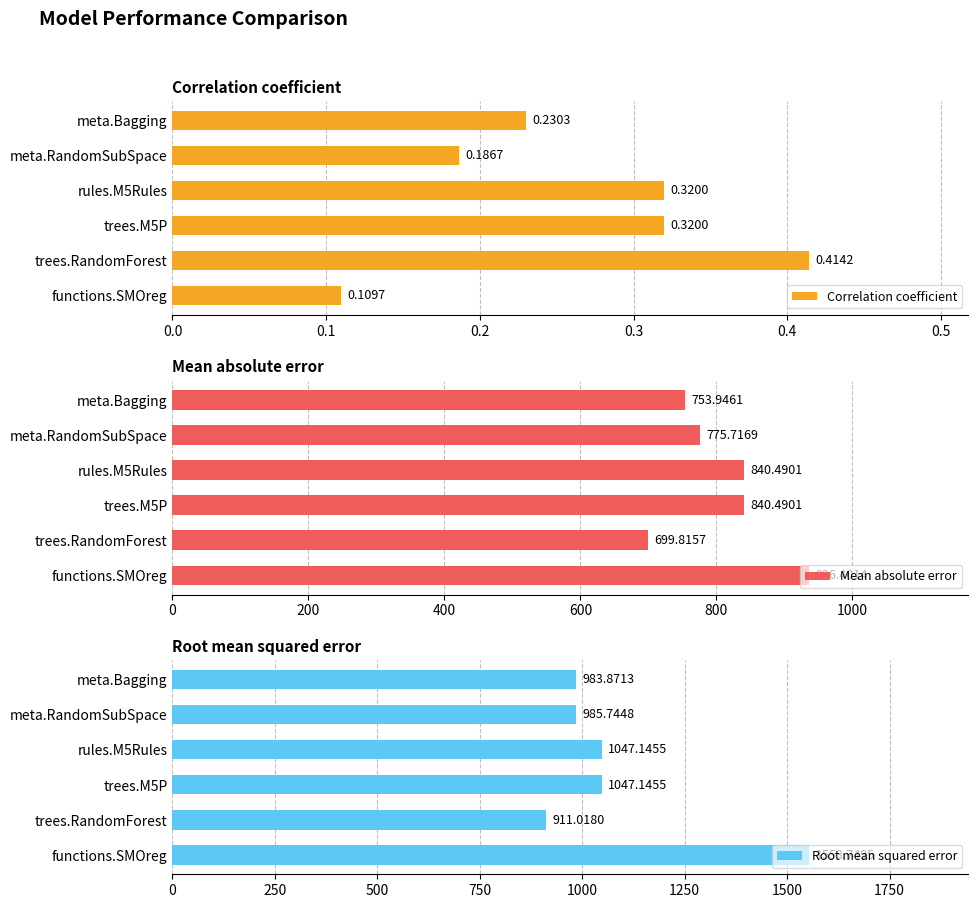

Where is Correlation coefficient nearest to the value 0?

functions.SMOreg